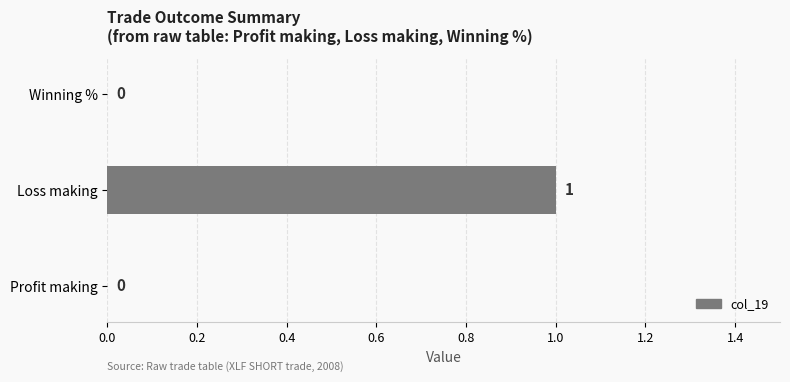

Reading top to bottom, transcribe all the data shown in this chart.

Winning %=0	Loss making=1	Profit making=0